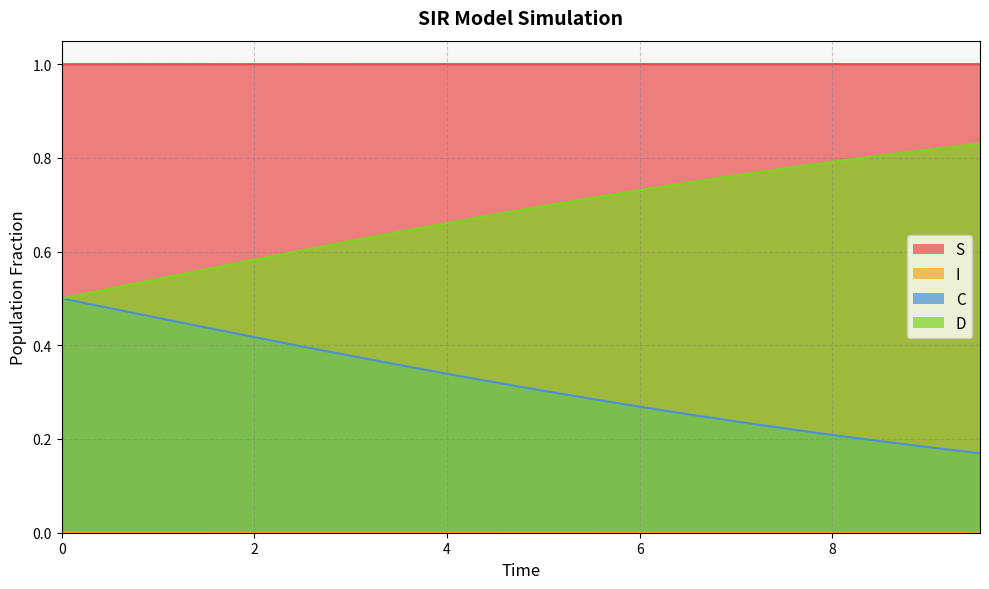

What is the approximate value of S at 5.016722408026756?

1.0